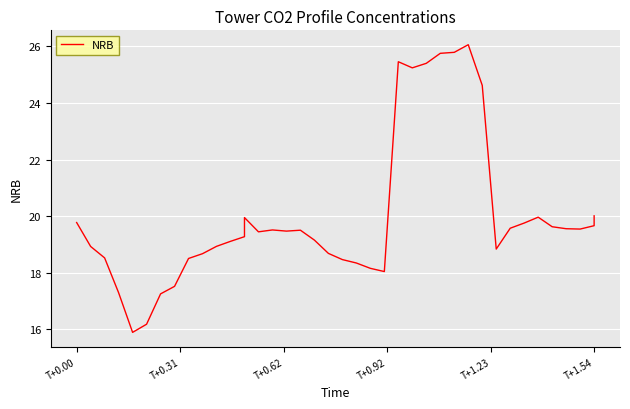

Reading left to right, extract all data points from this chart.

19.8	18.9	18.5	17.3	15.9	16.2	17.3	17.5	18.5	18.7	18.9	19.1	19.3	19.9	19.4	19.5	19.5	19.5	19.2	18.7	18.5	18.3	18.2	18.0	25.5	25.2	25.4	25.8	25.8	26.1	24.6	18.8	19.6	19.8	20.0	19.6	19.6	19.5	19.7	20.0